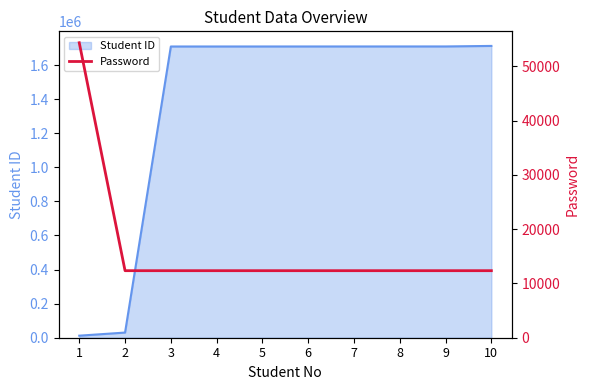

The value of Student ID at 3 is 2352286.8. True or false?

False